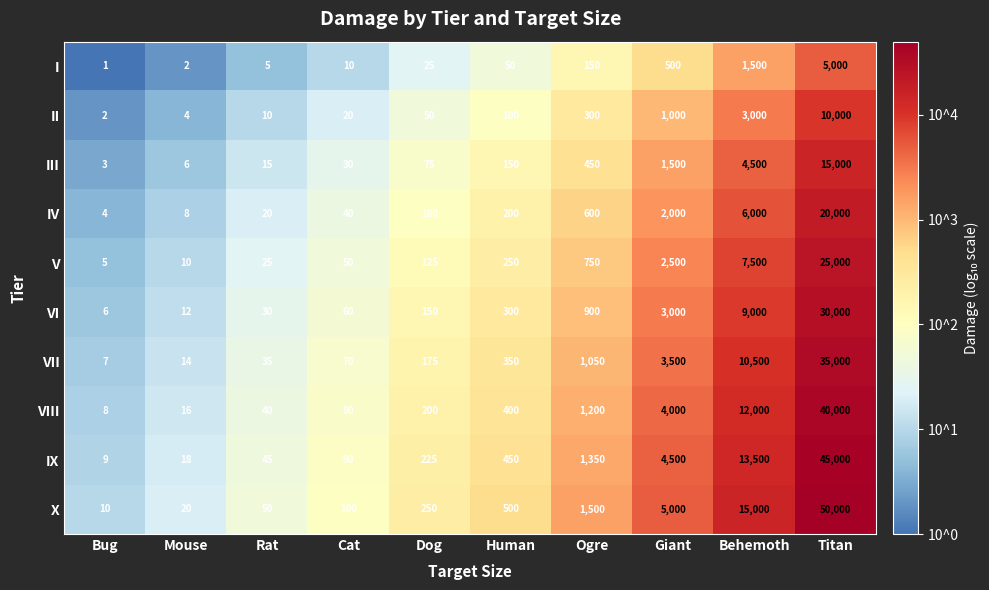

The value of V at Giant is 1611. True or false?

False